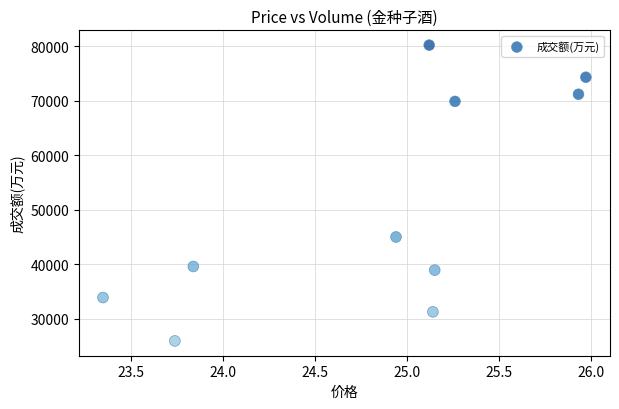

What Y value in the scatter plot is closest to 53094?

45026